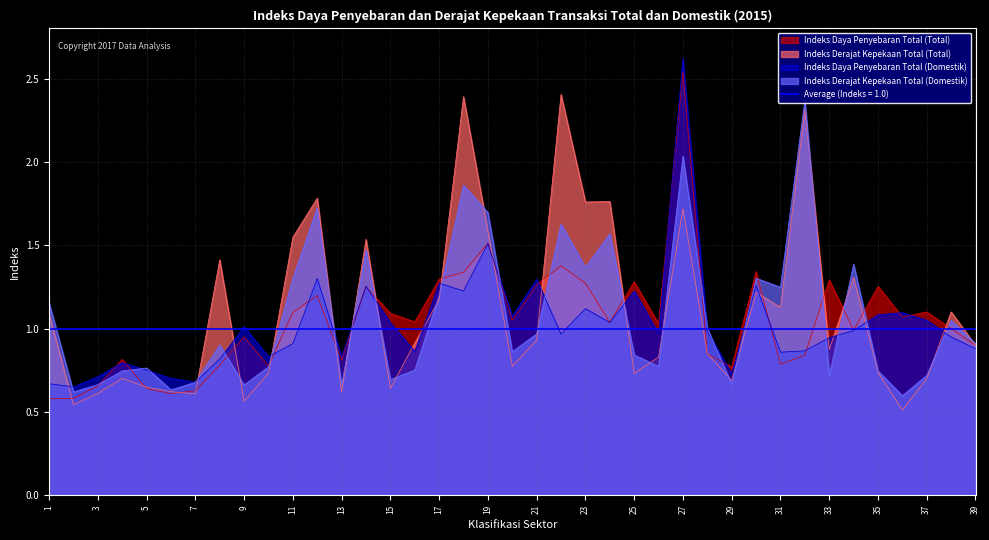

Which series has the largest total across all categories?

Indeks Derajat Kepekaan Total (Total)